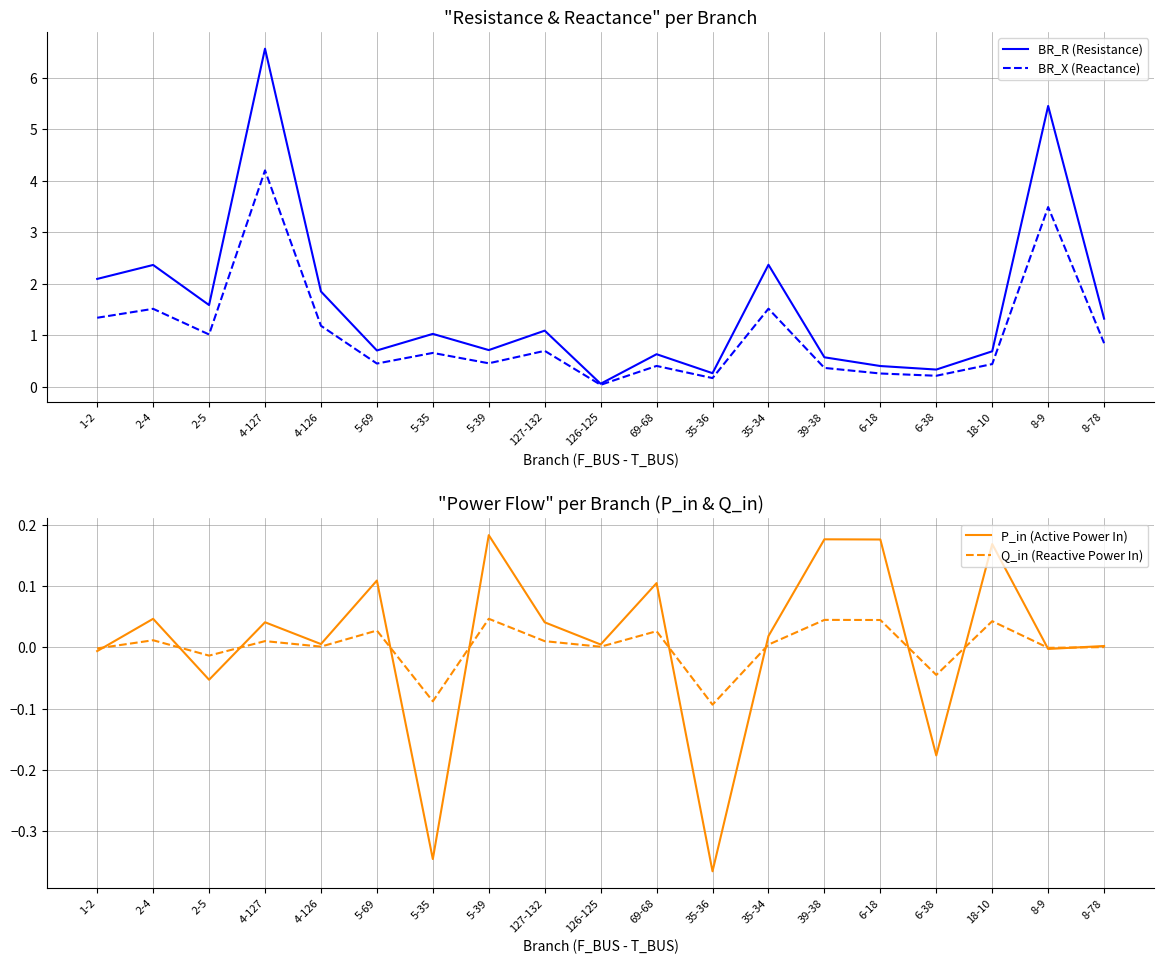

Which series has the largest range (max minus min)?

BR_R (Resistance)